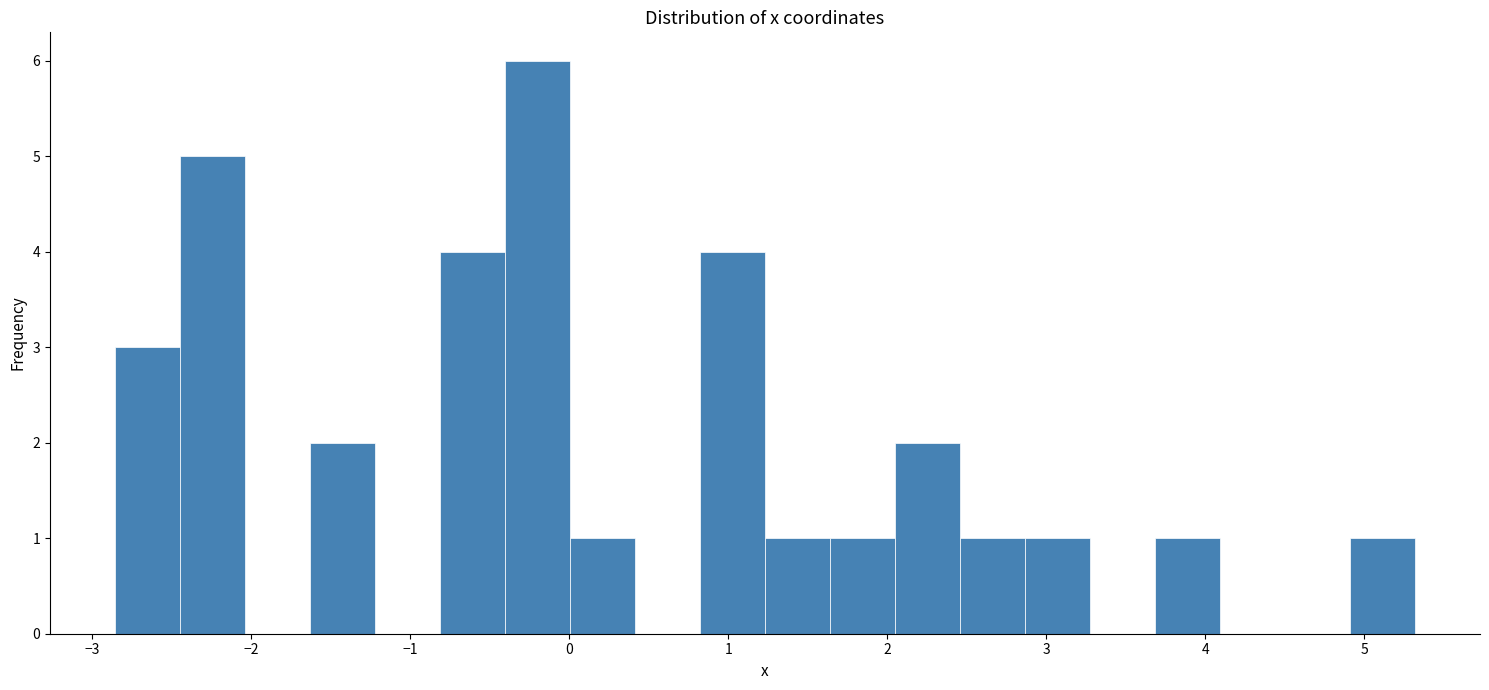

What is the height of the bar covering 2.0 to 2.5 on the x-axis? Neither the bar edges nor the heights are printed on the chart, so give them approximately, as read against the axes.

2